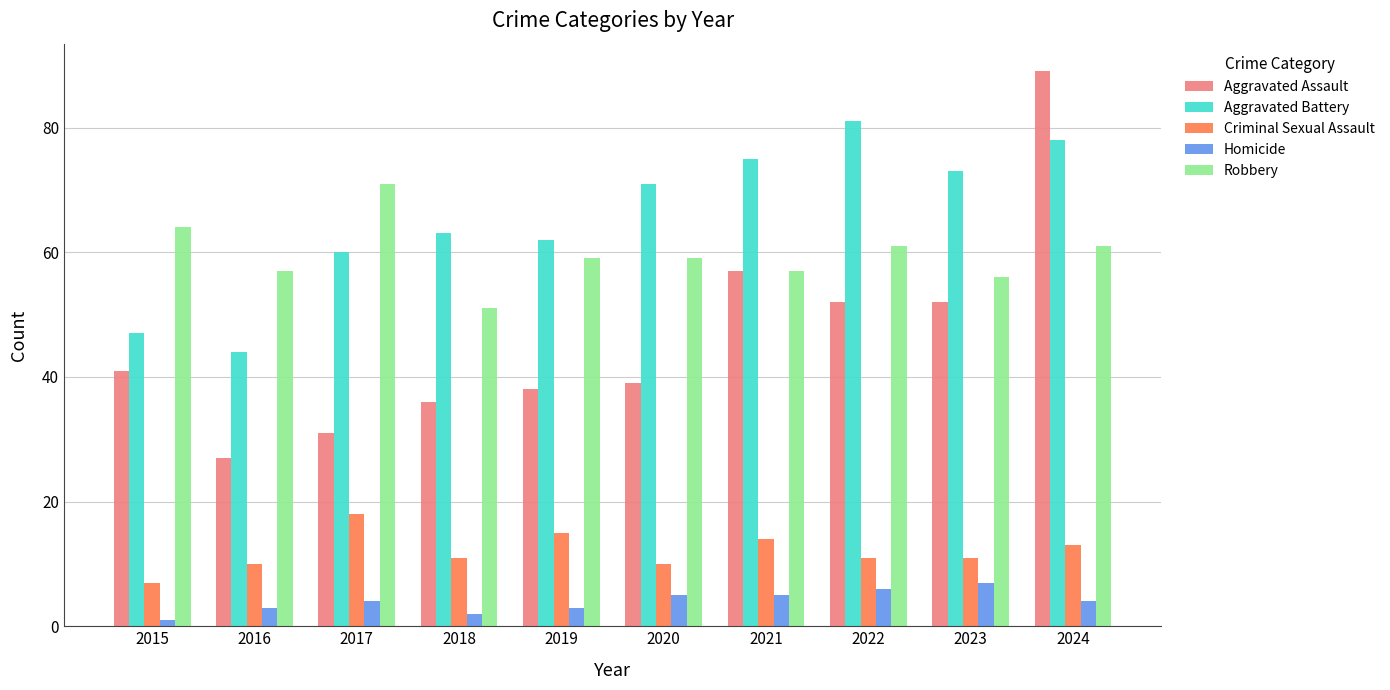

At 2024, list the series in order from largest to smallest.

Aggravated Assault, Aggravated Battery, Robbery, Criminal Sexual Assault, Homicide